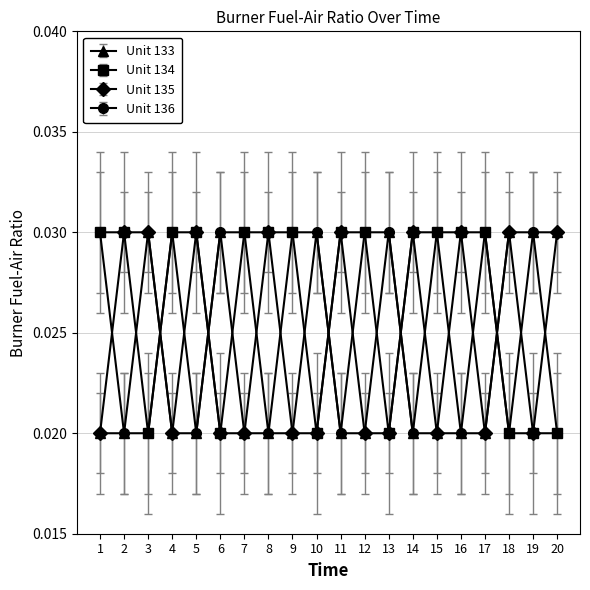

How many Unit 133 values are between 0 and 1?

20